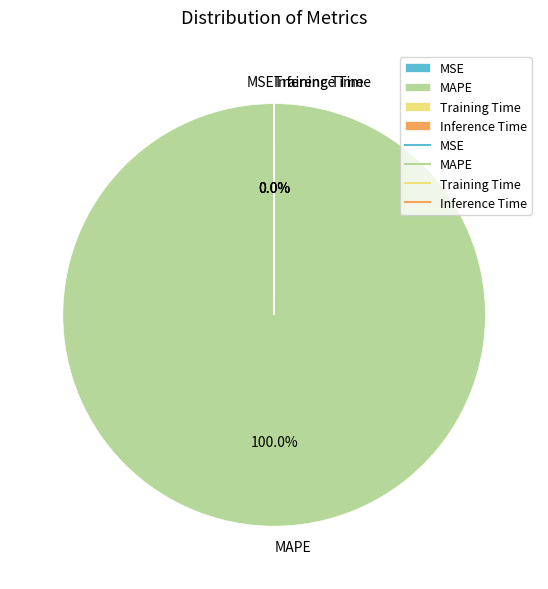

Which category has the biggest portion of the pie?

MAPE